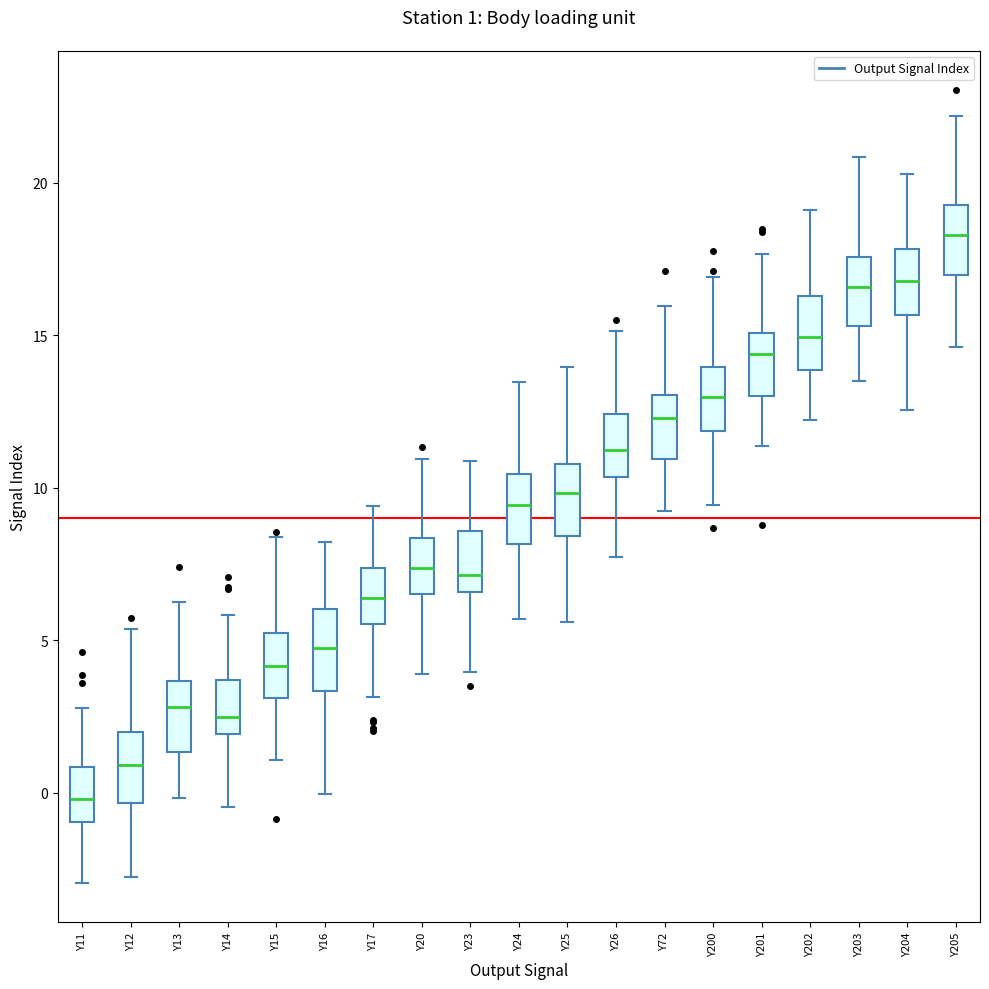

Which box has the highest median line?

Y205